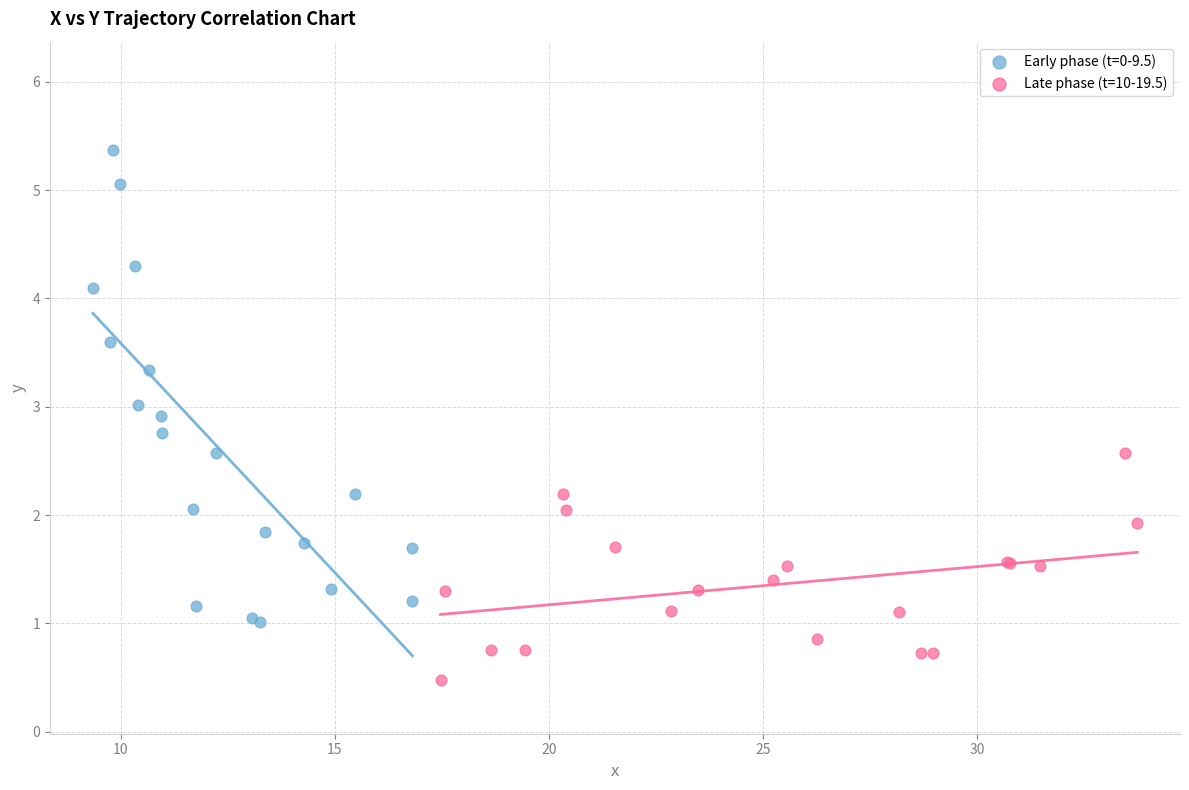

Which series contains the highest Y value?

Early phase (t=0-9.5)